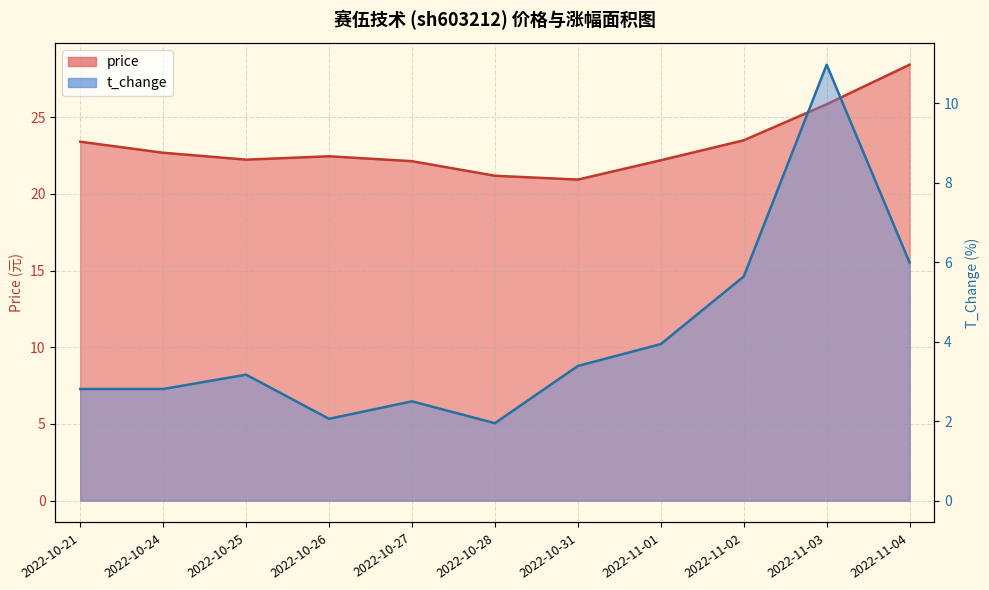

How many data points in price are less than 22?

2